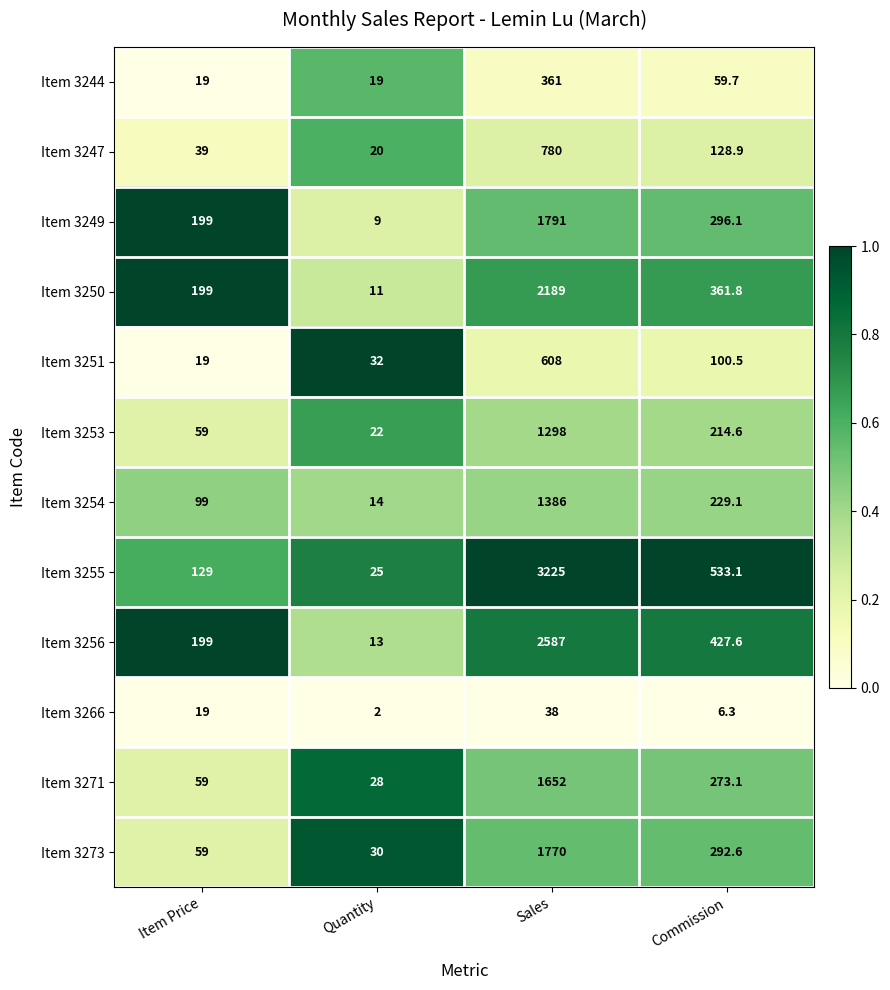

Which series has the largest range (max minus min)?

Item 3255